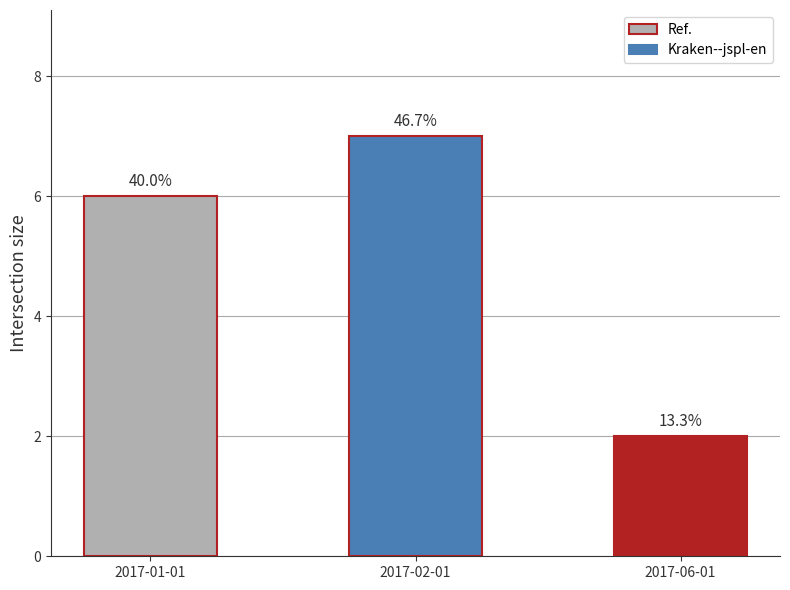

Reading left to right, list all the values displayed in this chart.

2017-01-01=6	2017-02-01=7	2017-06-01=2